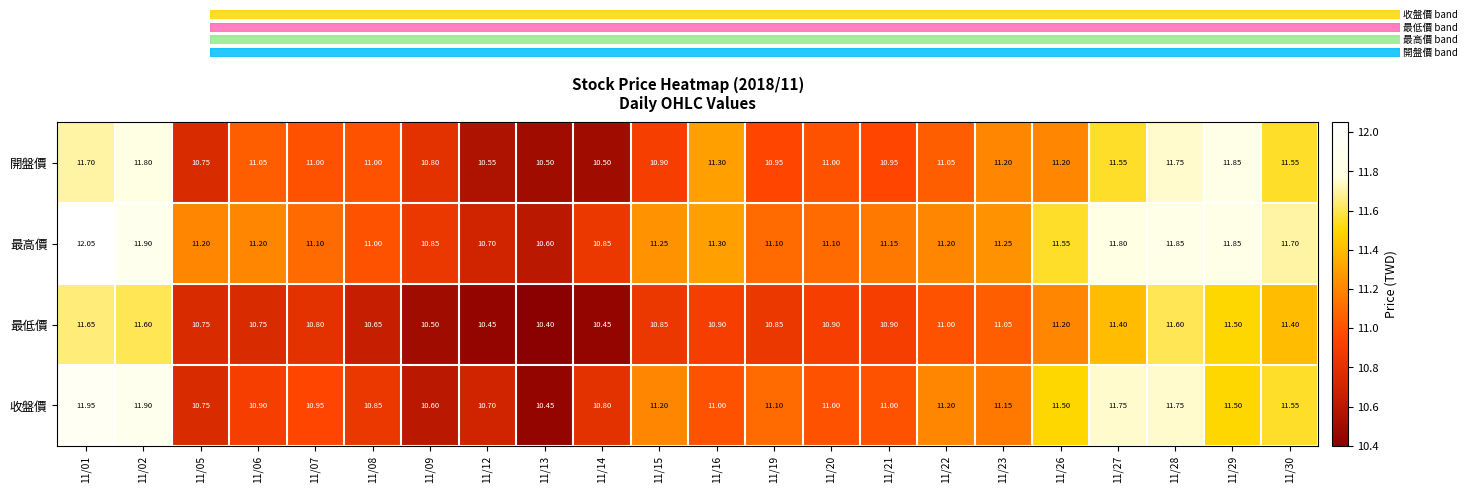

Which series has the largest total across all categories?

最高價